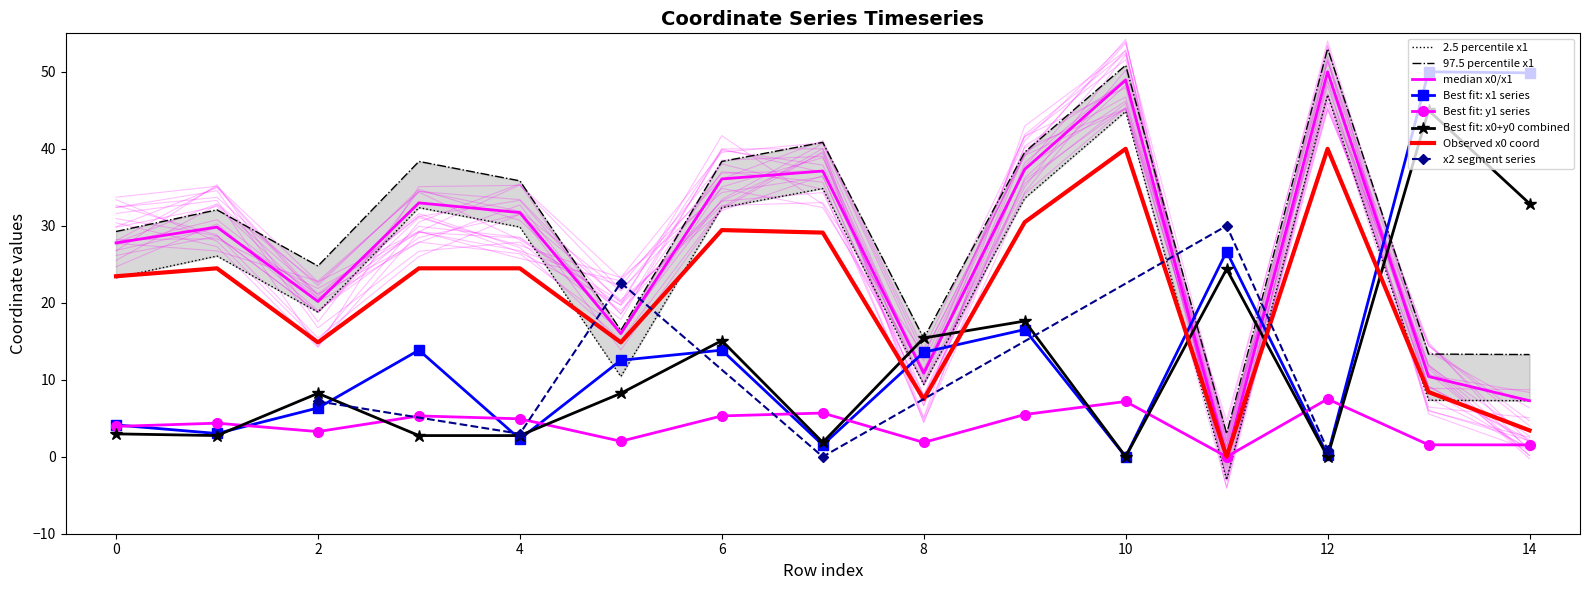

True or false: x0 has a value of 50.5 at 14.

False